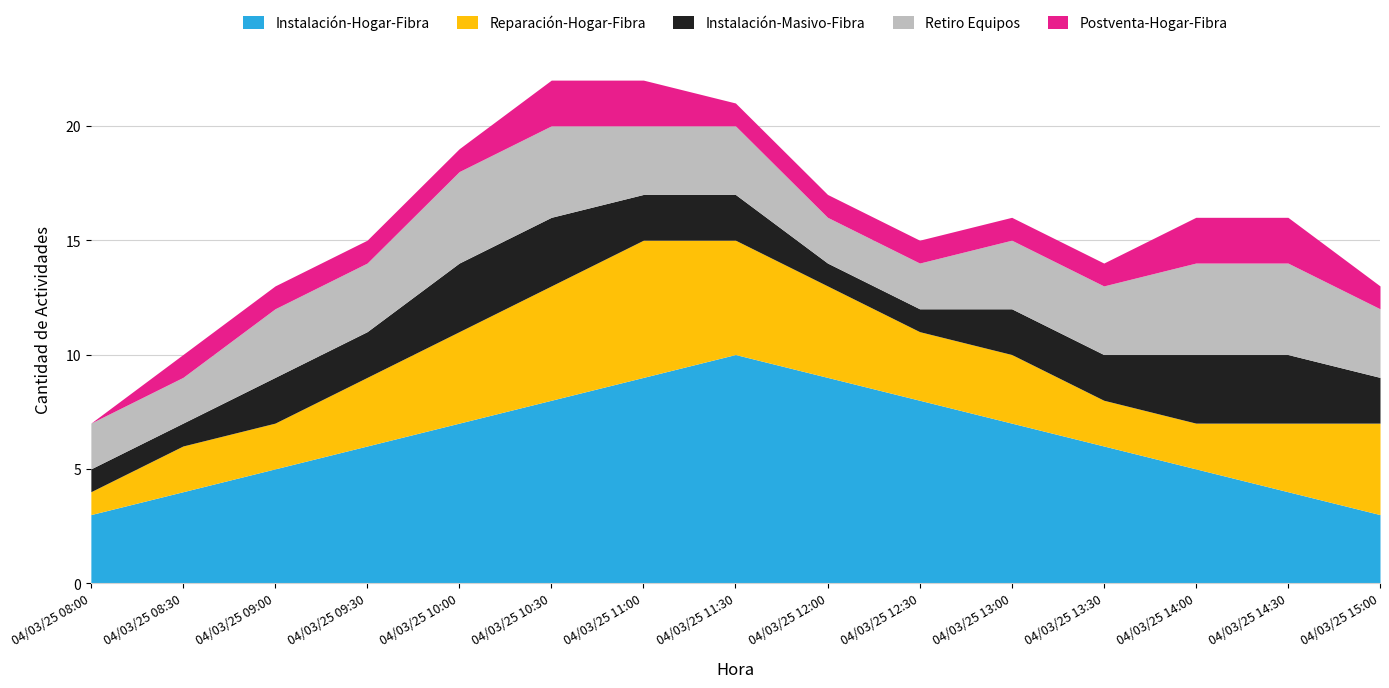

What is the difference between the highest and lowest values at 04/03/25 09:00?

4